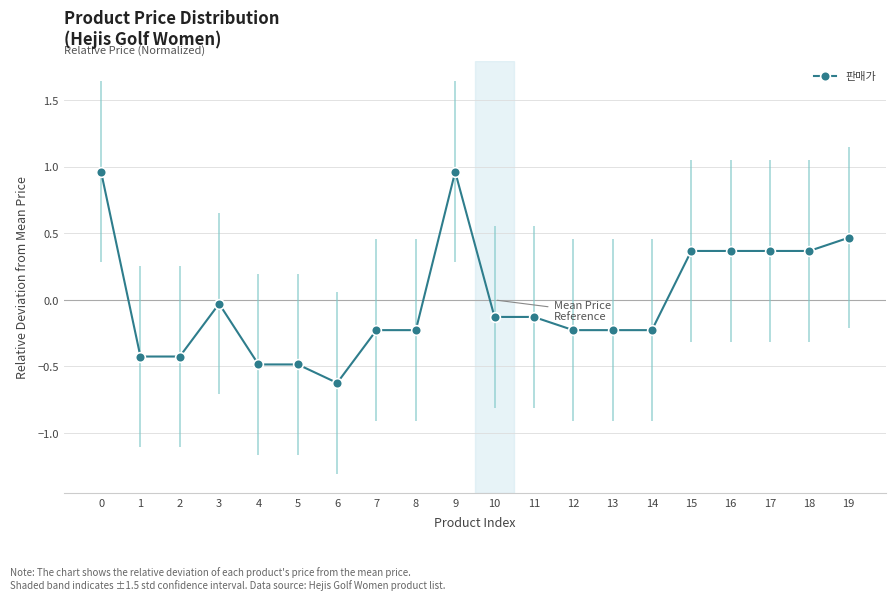

True or false: the data shows -0.1 at 13.

False